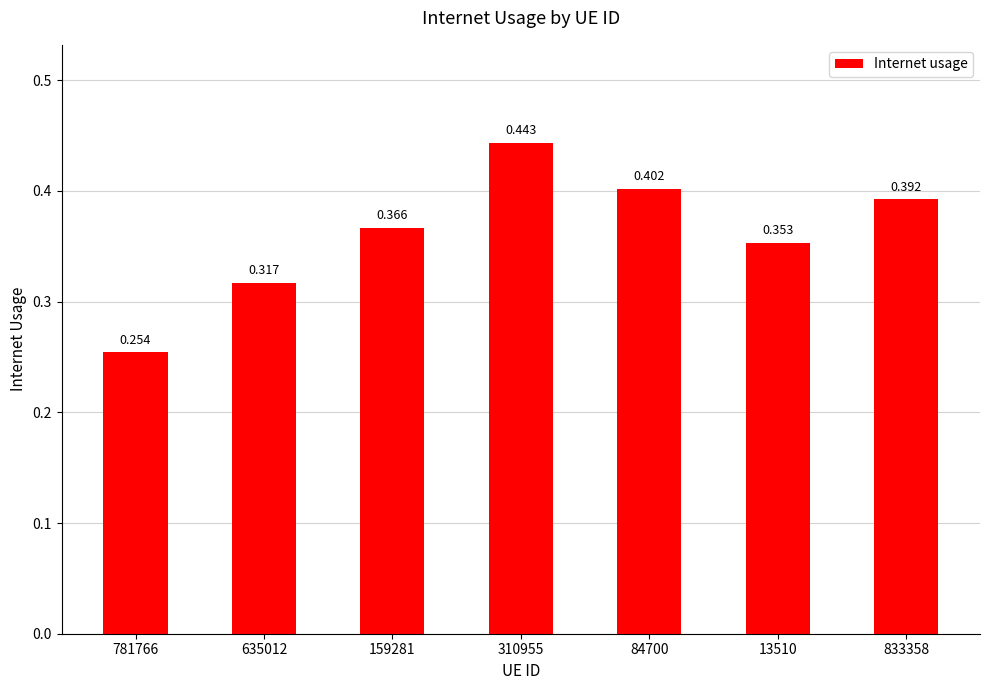

At which category does the chart reach its peak across all series?

310955